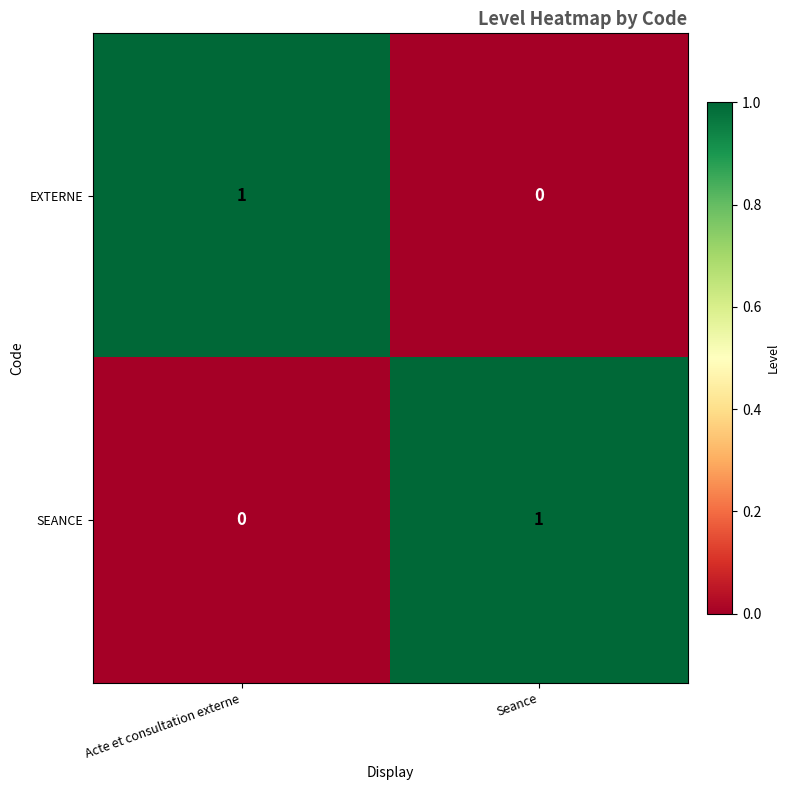

What is the greatest value displayed?

1